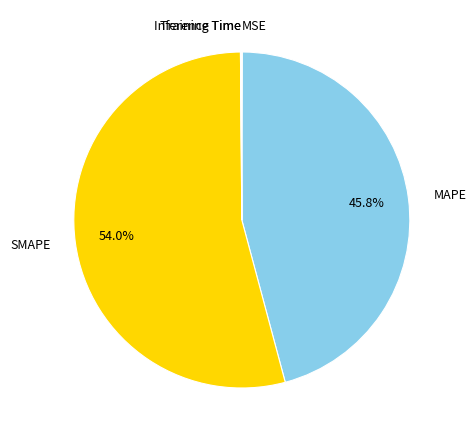

Which slice represents more than half of the pie?

SMAPE